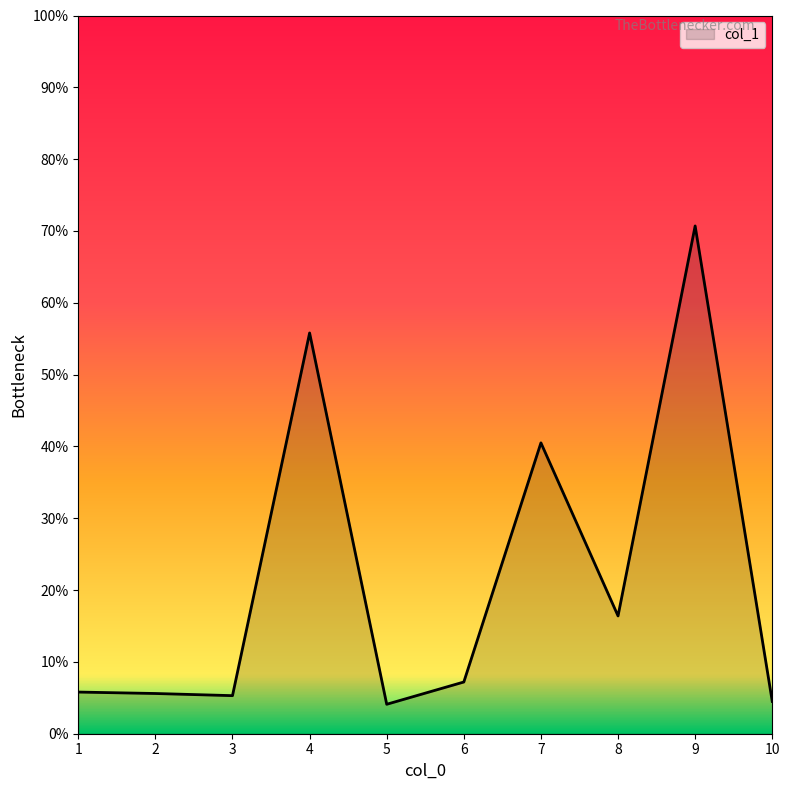

What is the greatest value displayed?

70.7